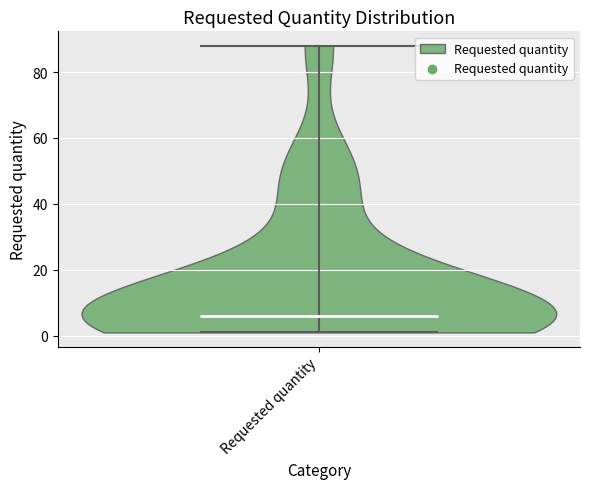

Read this violin plot against the y-axis: where its median line is, and the lowest and highest points the violin reaches. The values are not printed on the chart, so give them approximately, as read against the axis.

median line 6, lowest point 2, highest point 88